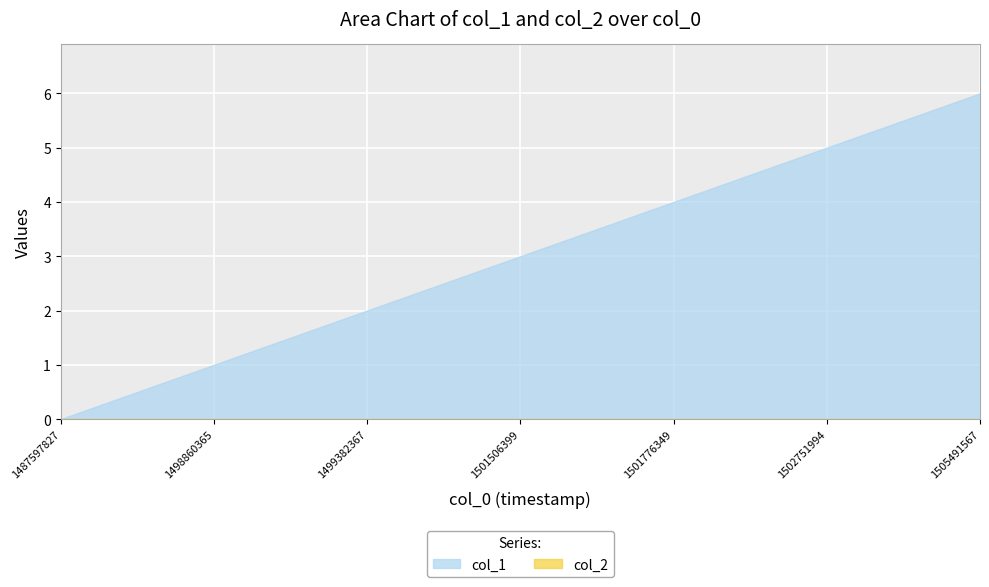

The col_1 series shows 2 at 1505491567. True or false?

False